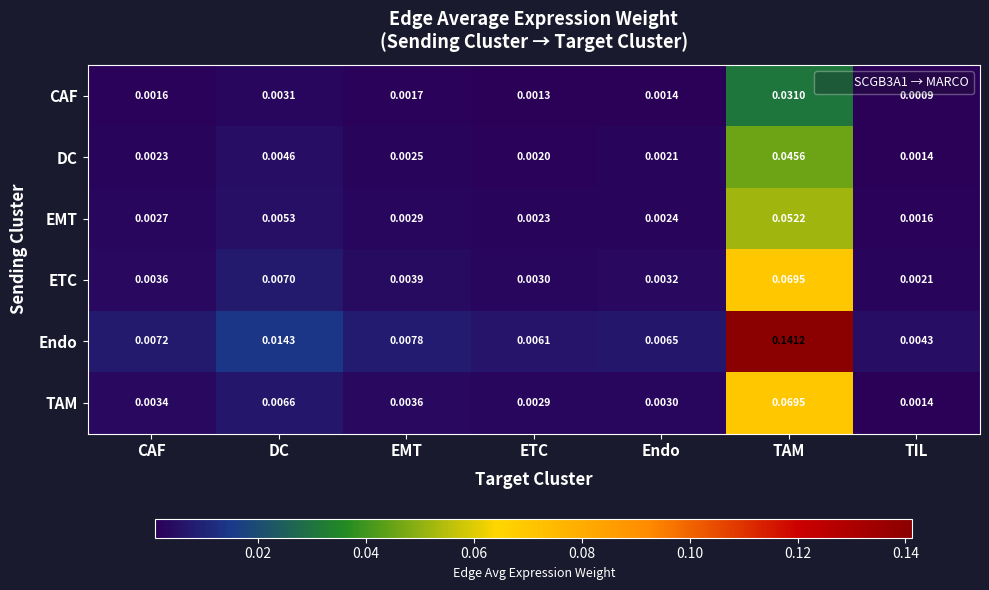

Which series has the widest spread of values?

Endo